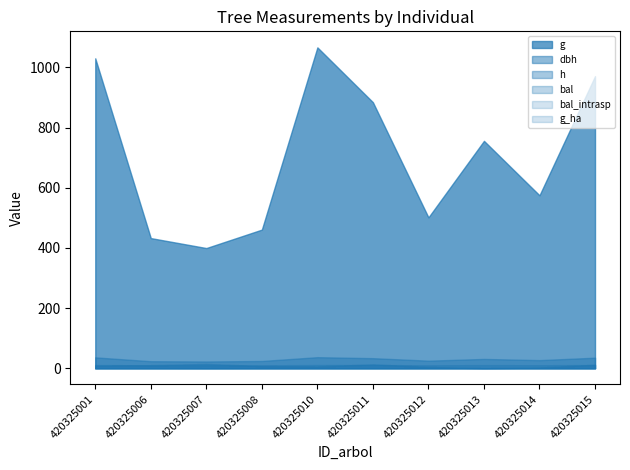

True or false: g and dbh intersect in this chart.

False